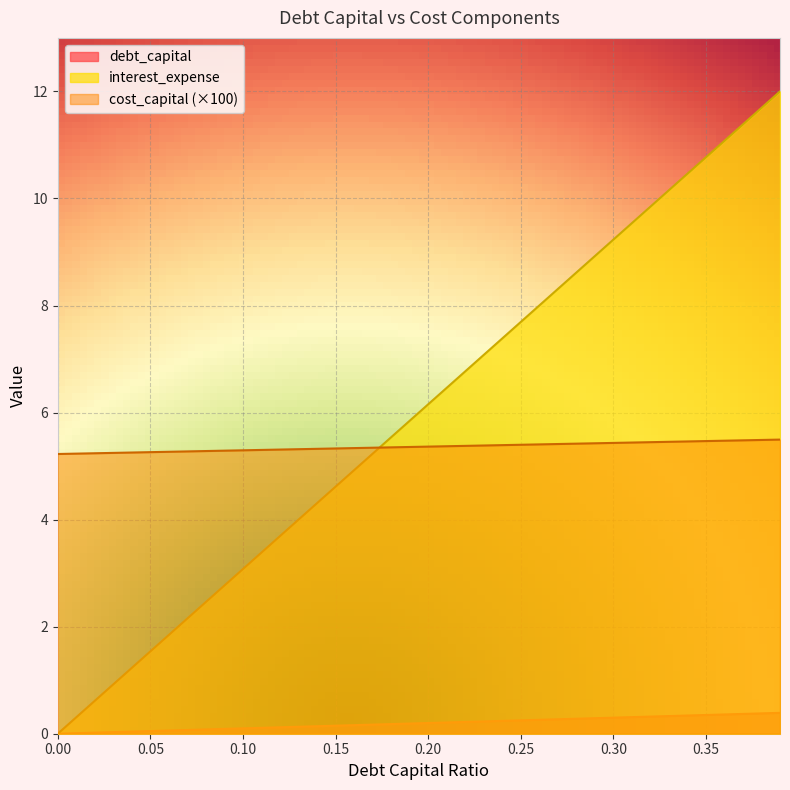

Reading left to right, what are all the values shown in this chart?

debt_capital: 0.0	0.0	0.0	0.0	0.0	0.1	0.1	0.1	0.1	0.1	0.1	0.1	0.1	0.1	0.1	0.1	0.2	0.2	0.2	0.2	0.2	0.2	0.2	0.2	0.2	0.2	0.3	0.3	0.3	0.3	0.3	0.3	0.3	0.3	0.3	0.3	0.4	0.4	0.4	0.4
cost_capital: 0.0	0.3	0.6	0.9	1.2	1.5	1.8	2.2	2.5	2.8	3.1	3.4	3.7	4.0	4.3	4.6	4.9	5.2	5.5	5.8	6.2	6.5	6.8	7.1	7.4	7.7	8.0	8.3	8.6	8.9	9.2	9.5	9.8	10.2	10.5	10.8	11.1	11.4	11.7	12.0
interest_expense: 5.2	5.2	5.2	5.2	5.3	5.3	5.3	5.3	5.3	5.3	5.3	5.3	5.3	5.3	5.3	5.3	5.3	5.3	5.4	5.4	5.4	5.4	5.4	5.4	5.4	5.4	5.4	5.4	5.4	5.4	5.4	5.4	5.4	5.5	5.5	5.5	5.5	5.5	5.5	5.5